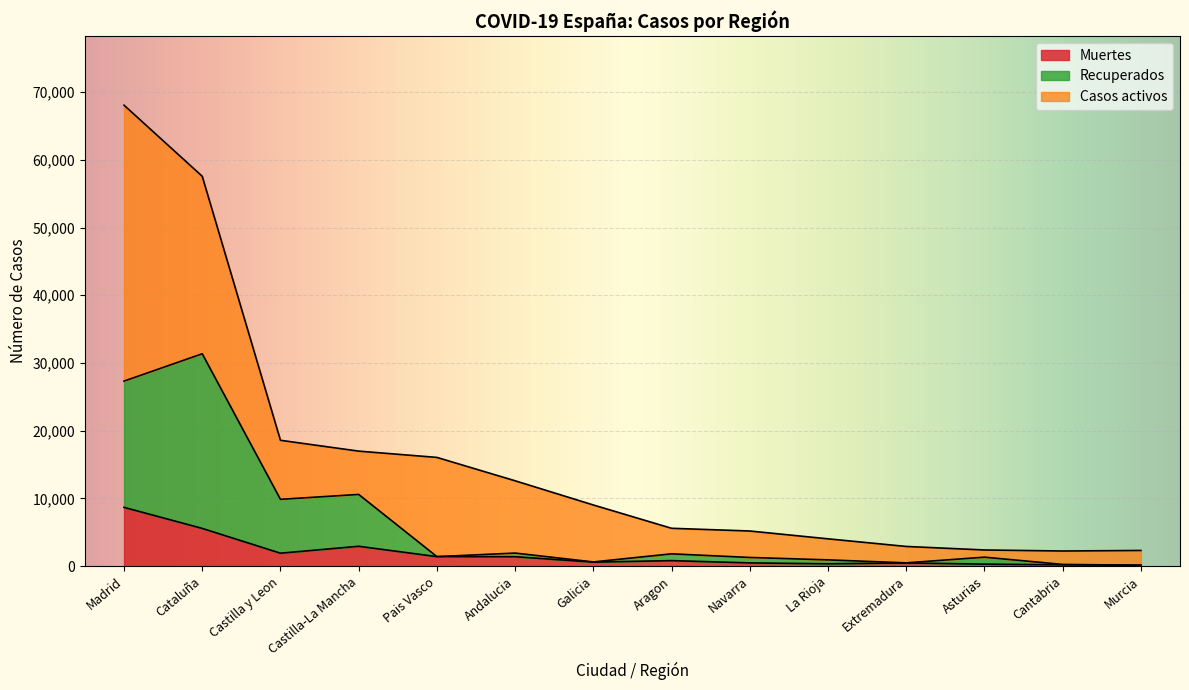

Which category has the highest value in the Muertes series?

Madrid